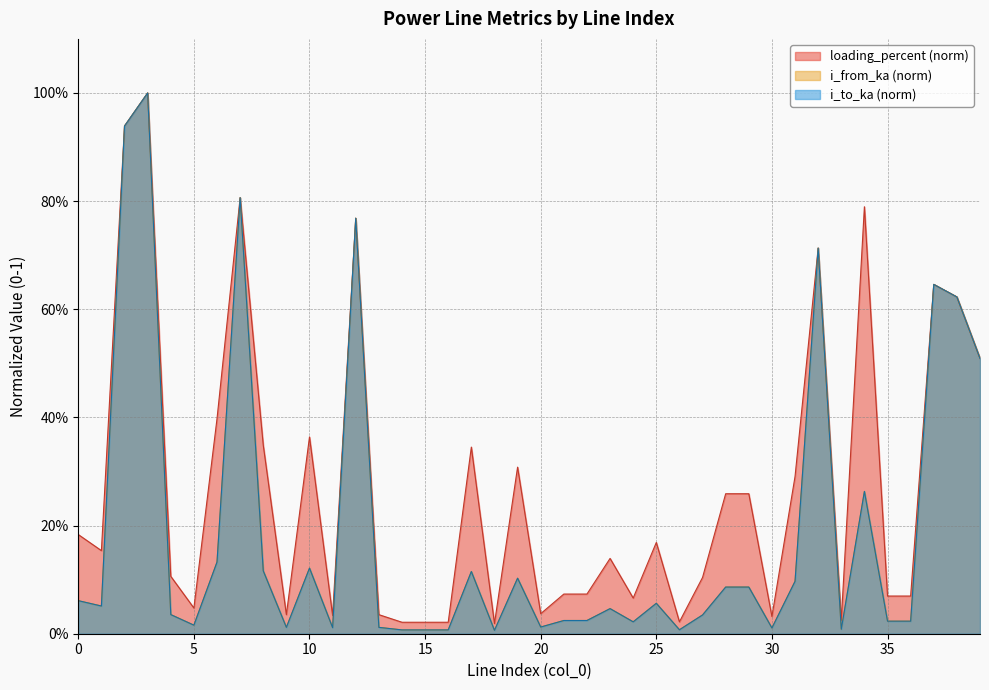

Rank the categories by loading_percent value from lowest to highest.

18, 16, 15, 14, 26, 33, 30, 11, 9, 13, 20, 5, 24, 36, 35, 21, 22, 27, 4, 23, 1, 25, 0, 28, 29, 31, 19, 17, 8, 10, 6, 39, 38, 37, 32, 12, 34, 7, 2, 3